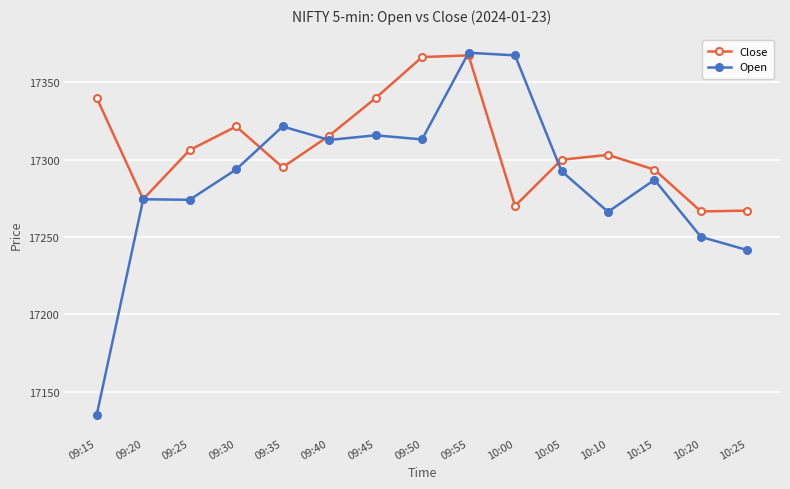

Which series ends up on top after the final intersection of Close and Open?

Close